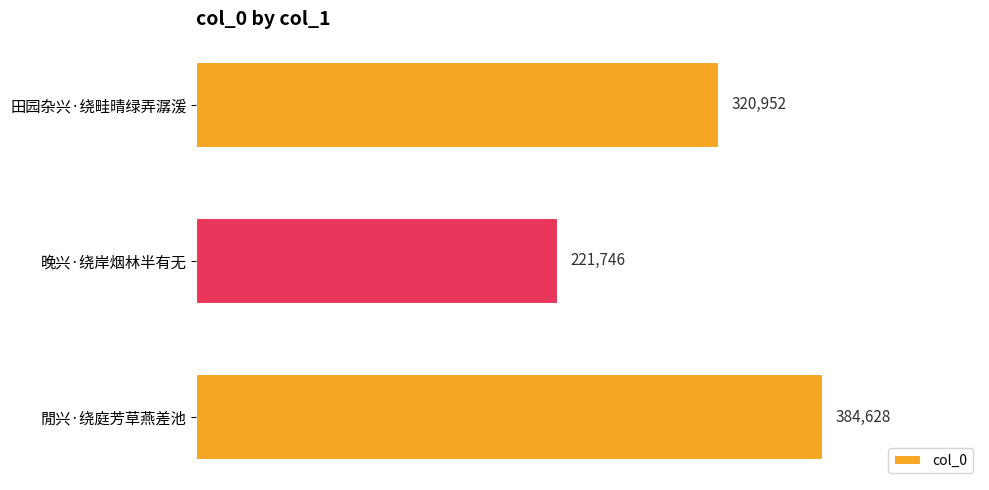

Is it true that the value at 閒兴·绕庭芳草燕差池 is 91547?

False